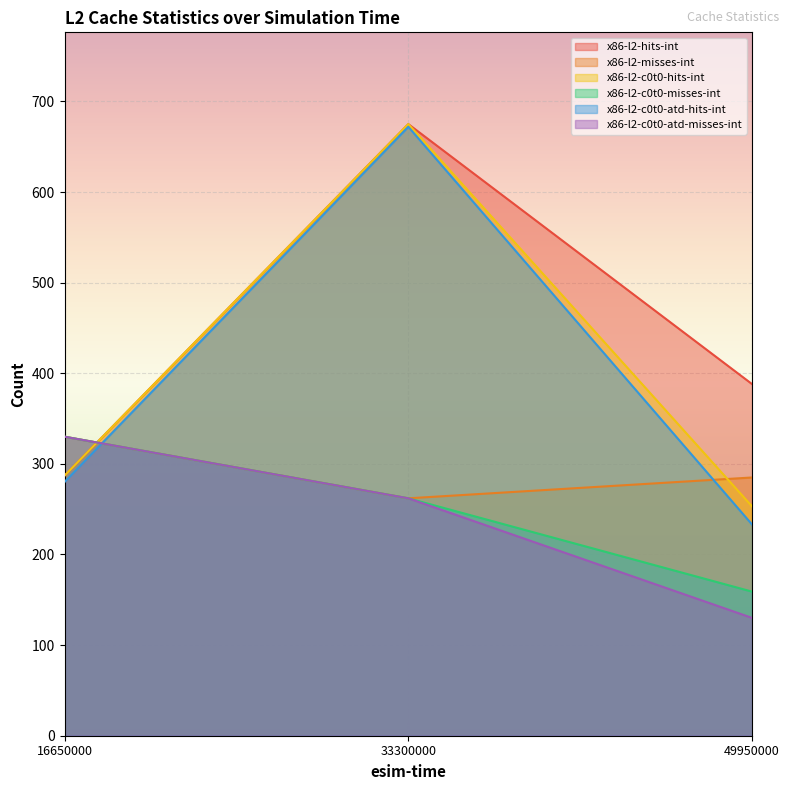

How many values in the x86-l2-c0t0-atd-hits-int series are below 280?

1